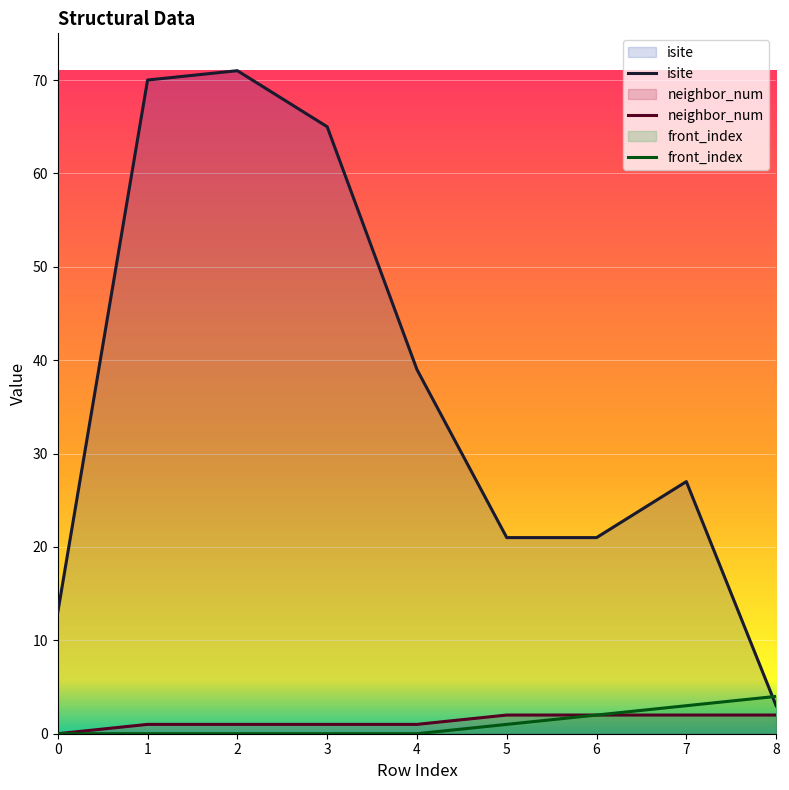

What is the value of the isite point at the 6th from the left?

21